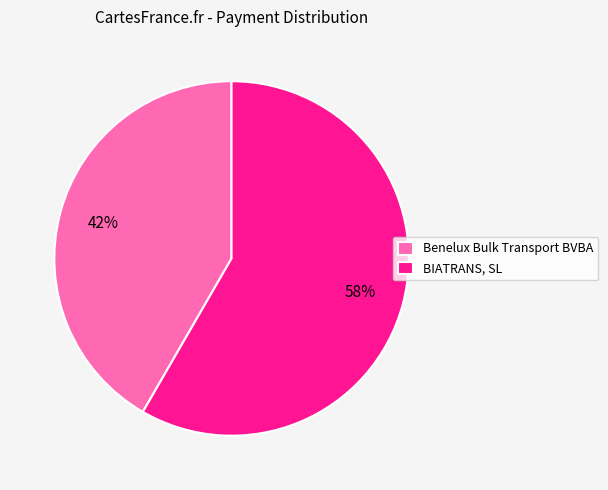

How many segments does this pie chart have?

2